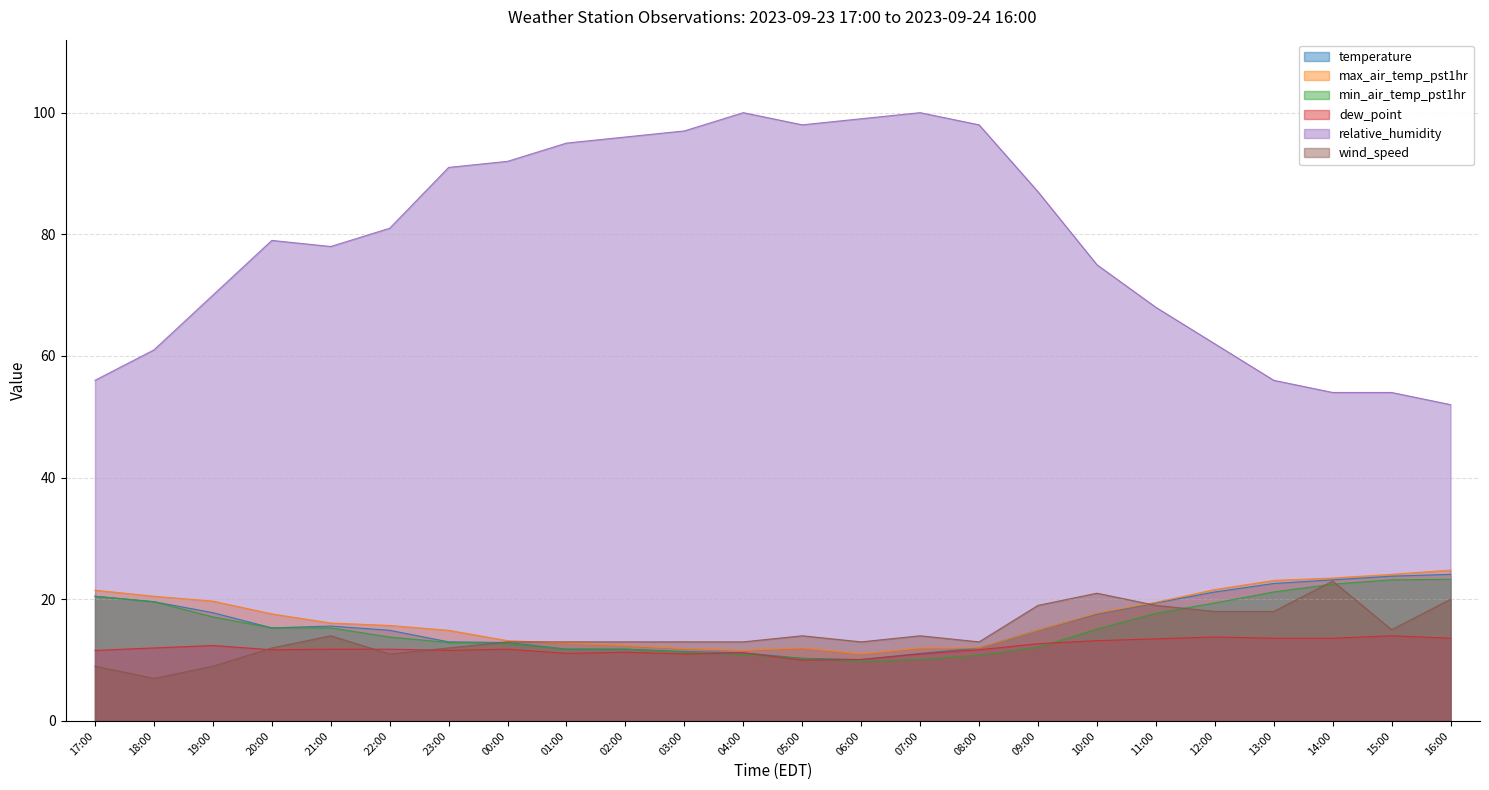

What are all the series names shown in the legend?

temperature, max_air_temp_pst1hr, min_air_temp_pst1hr, dew_point, relative_humidity, wind_speed